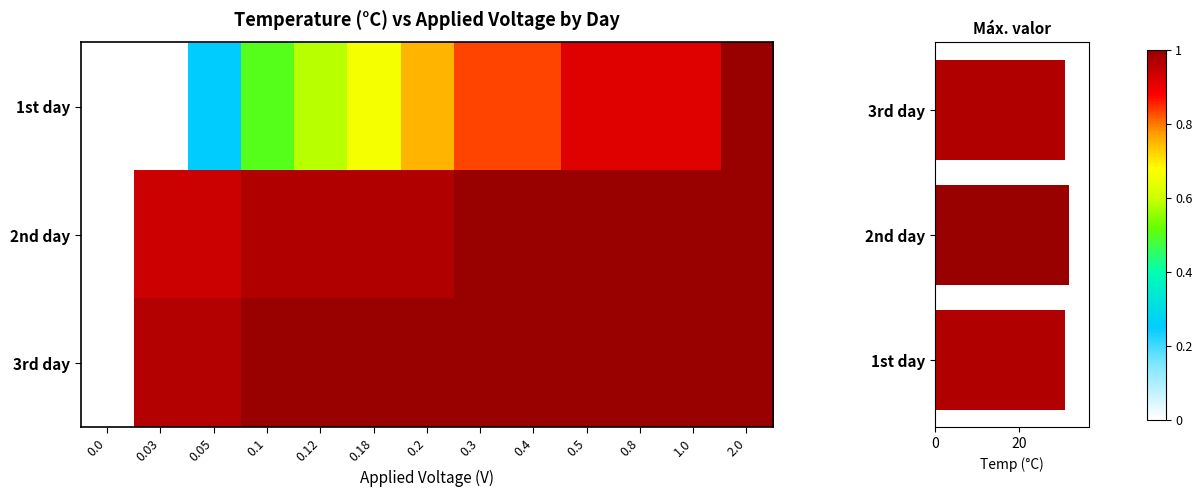

Which series has the widest spread of values?

1st day